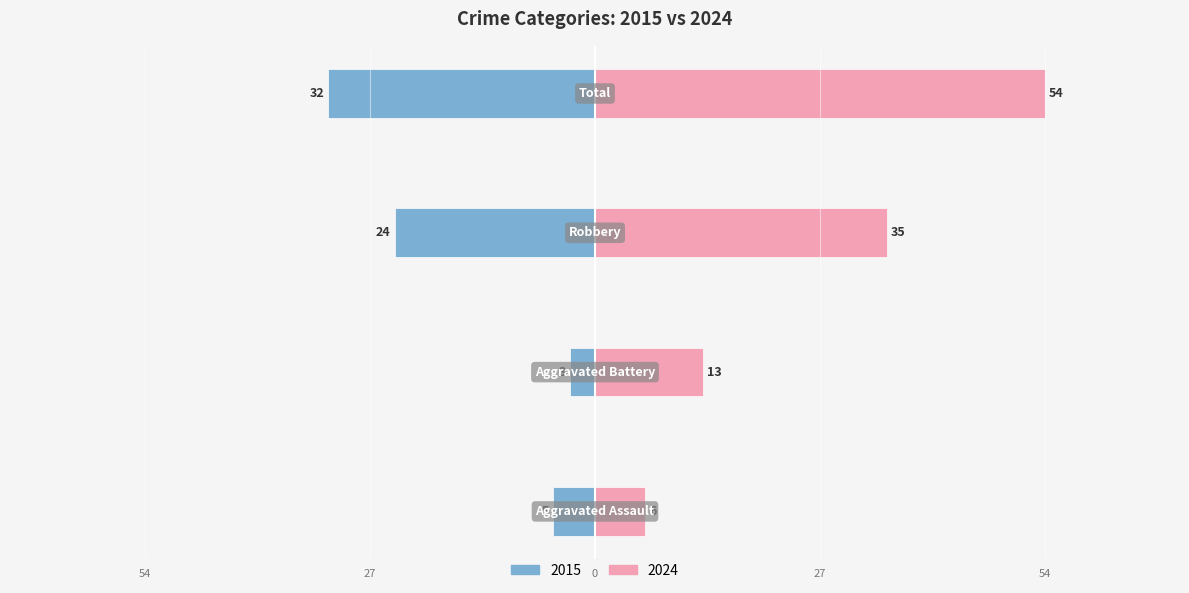

Where does the data first go above -5?

Aggravated Battery